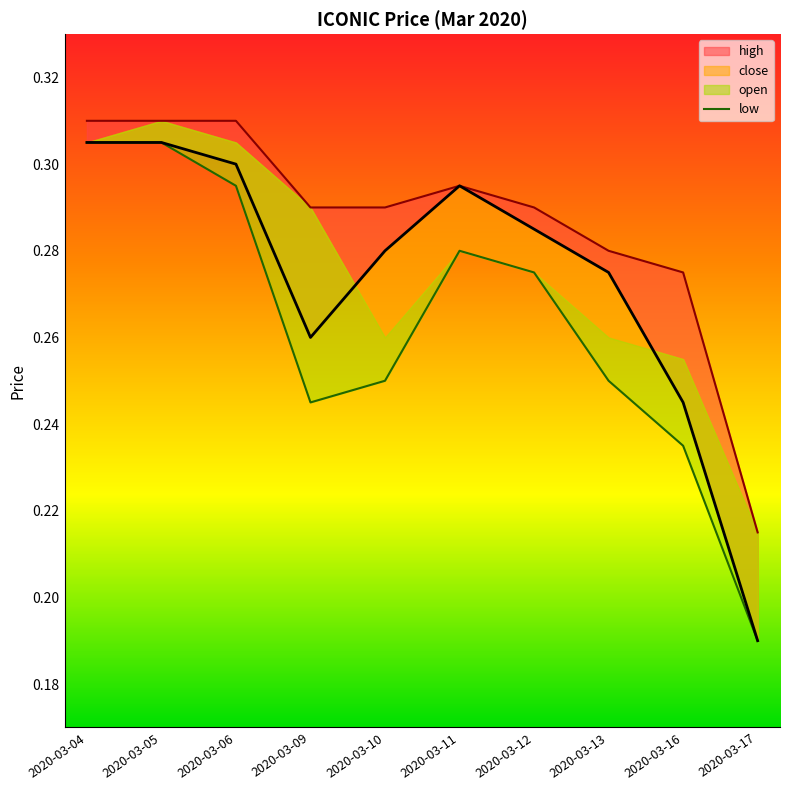

At which category does the chart reach its minimum across all series?

2020-03-17